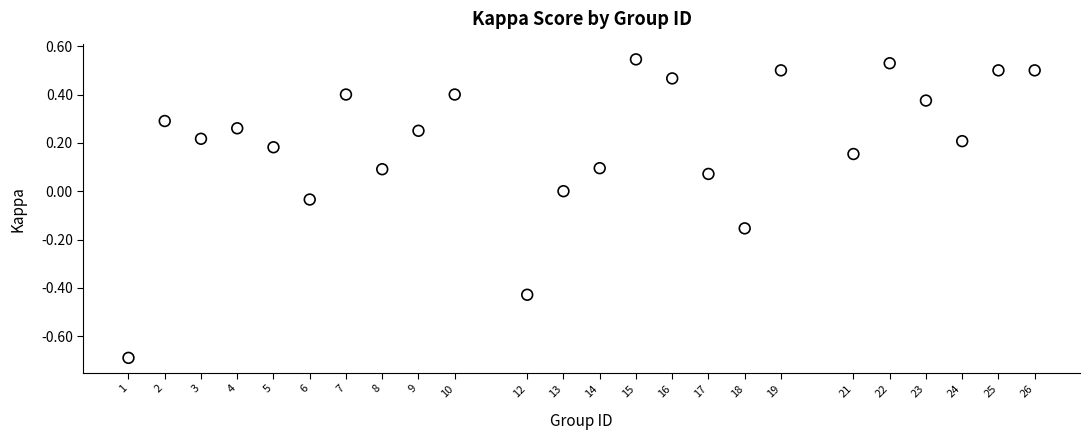

What is the range of X values (max minus min)?

25.0